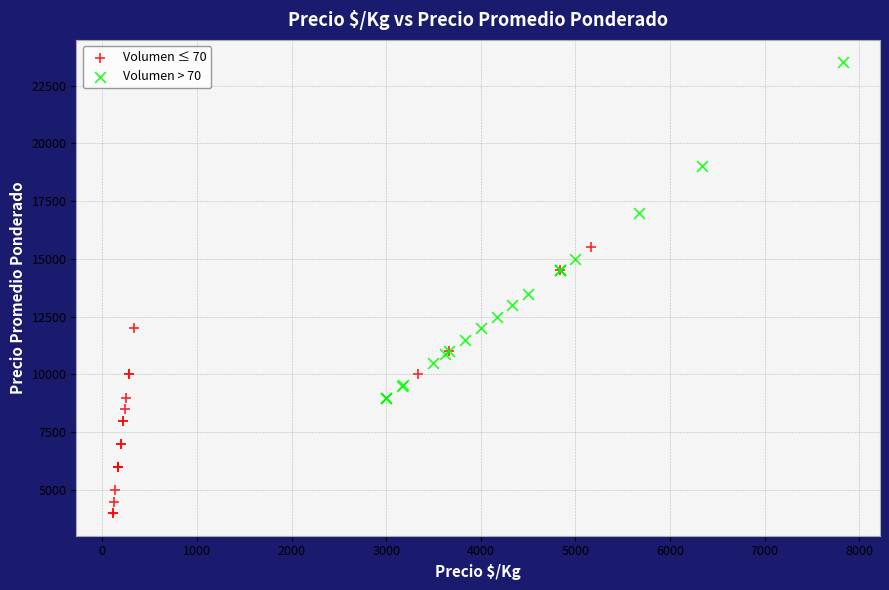

Which series contains the lowest Y value?

Volumen ≤ 70